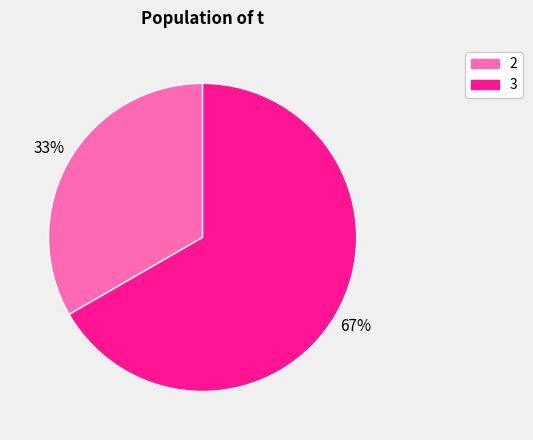

To the nearest percent, what is the average slice percentage?

50%